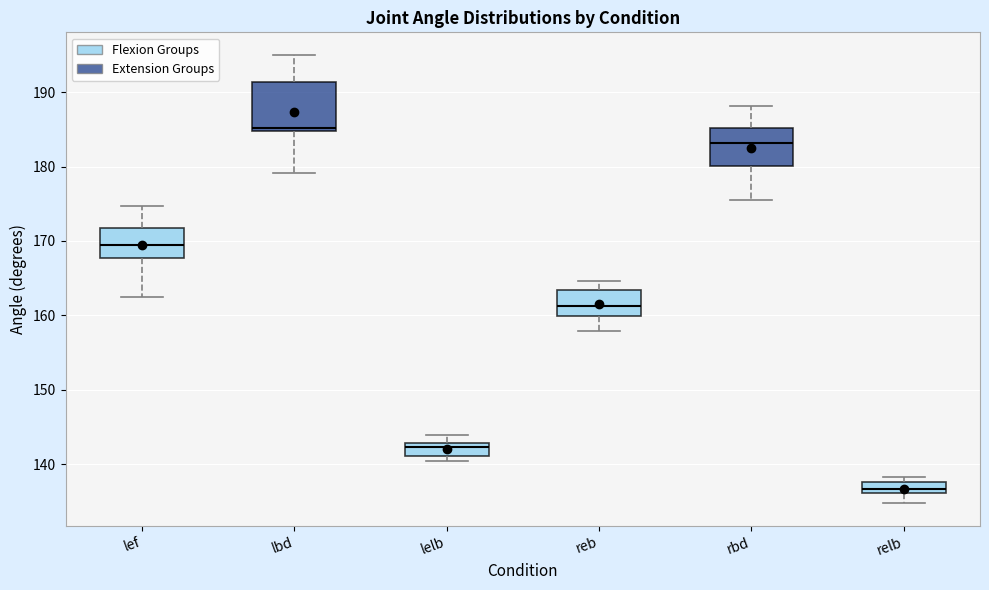

Comparing the boxes themselves (not the whiskers), which one is the tallest?

lbd